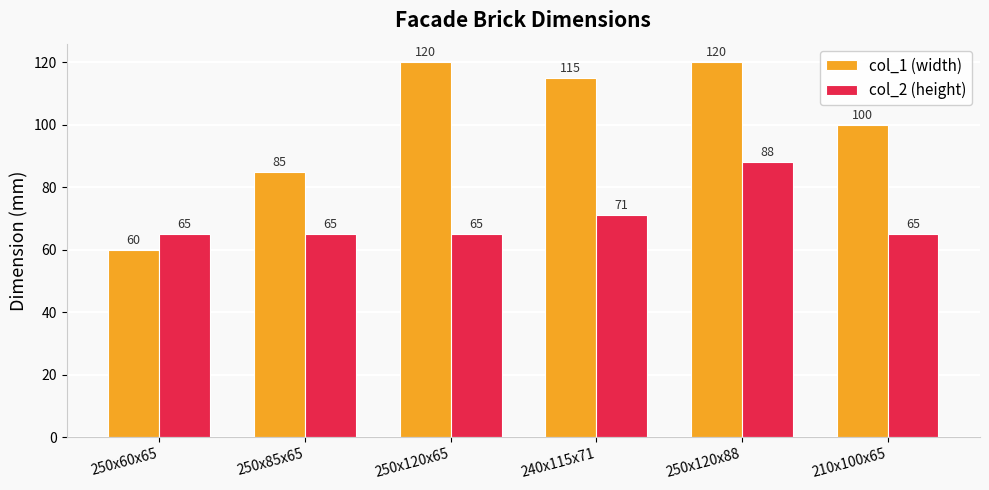

Rank the series by their maximum value, from lowest to highest.

col_2 (height), col_1 (width)